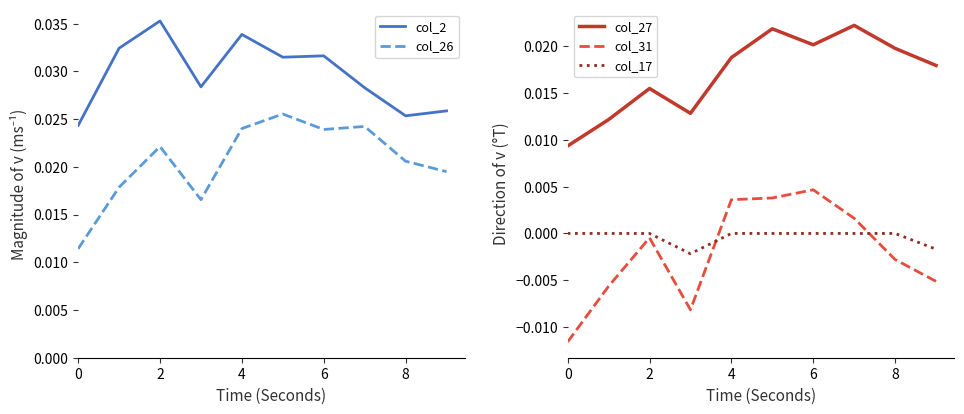

Is the value of col_2 at 8 greater than the value of col_26 at 4?

Yes